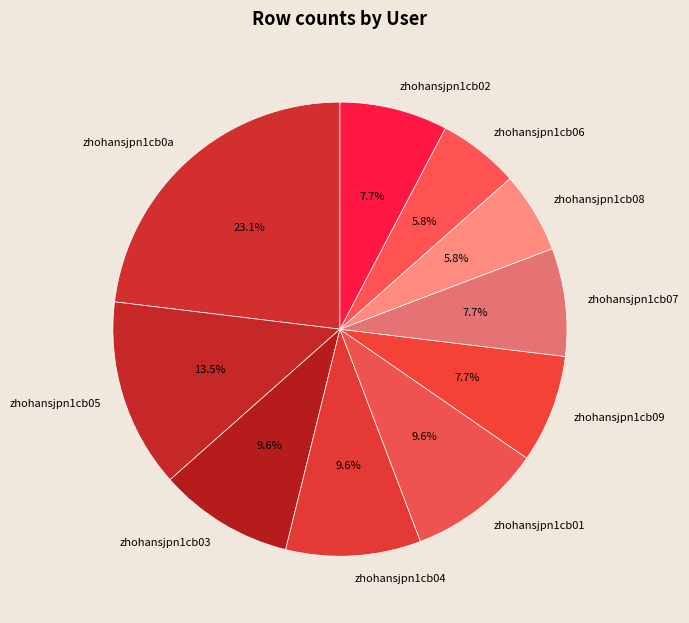

Count the number of slices in the pie.

10